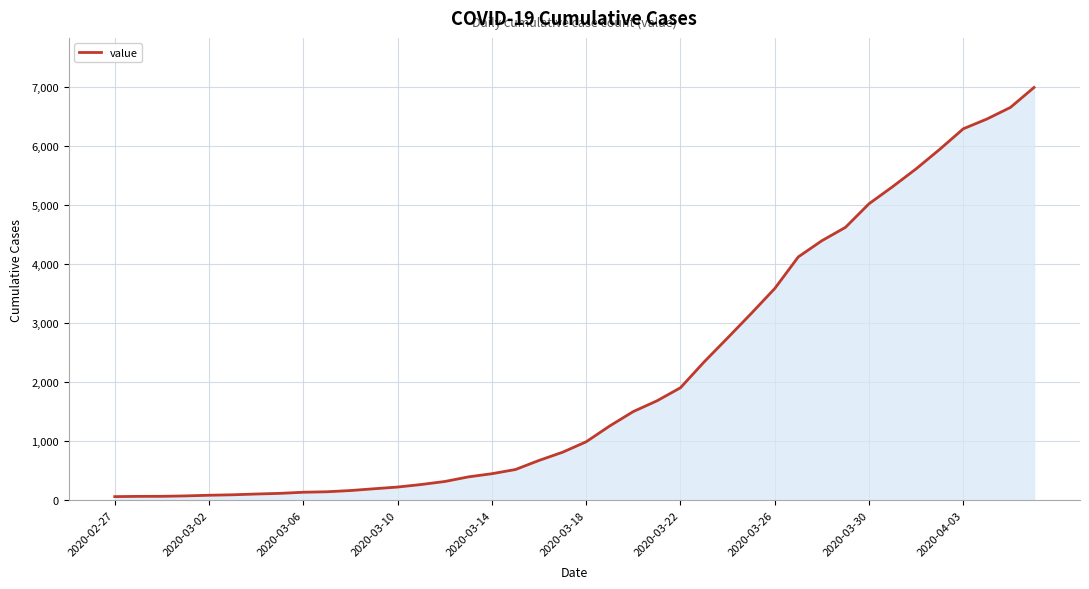

What is the maximum value shown in the chart?

6995